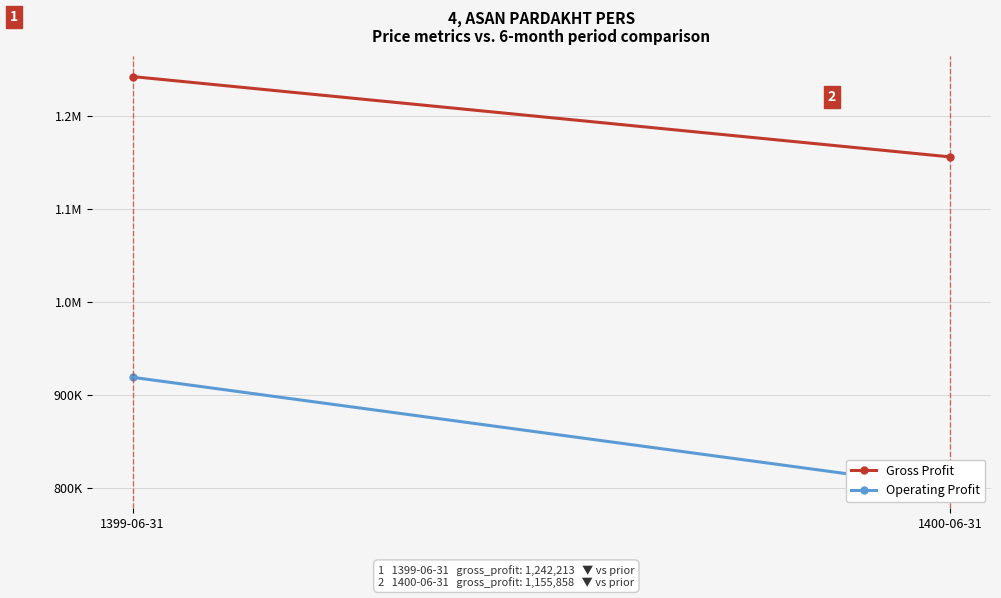

What is the average value of the Operating Profit series?

859641